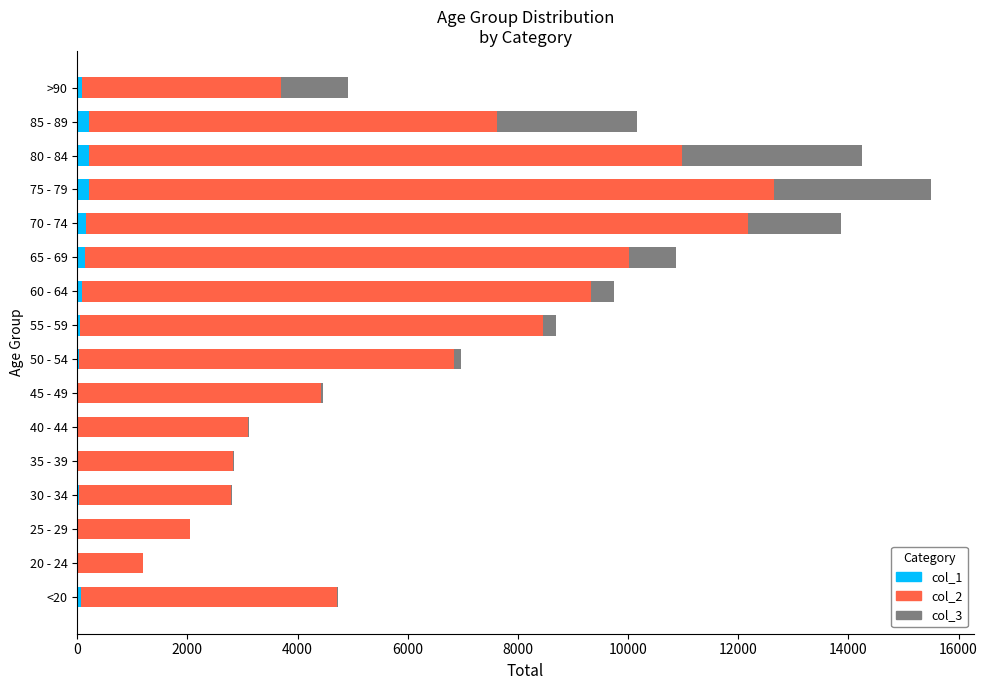

At which category is the sum across all series the highest?

75 - 79